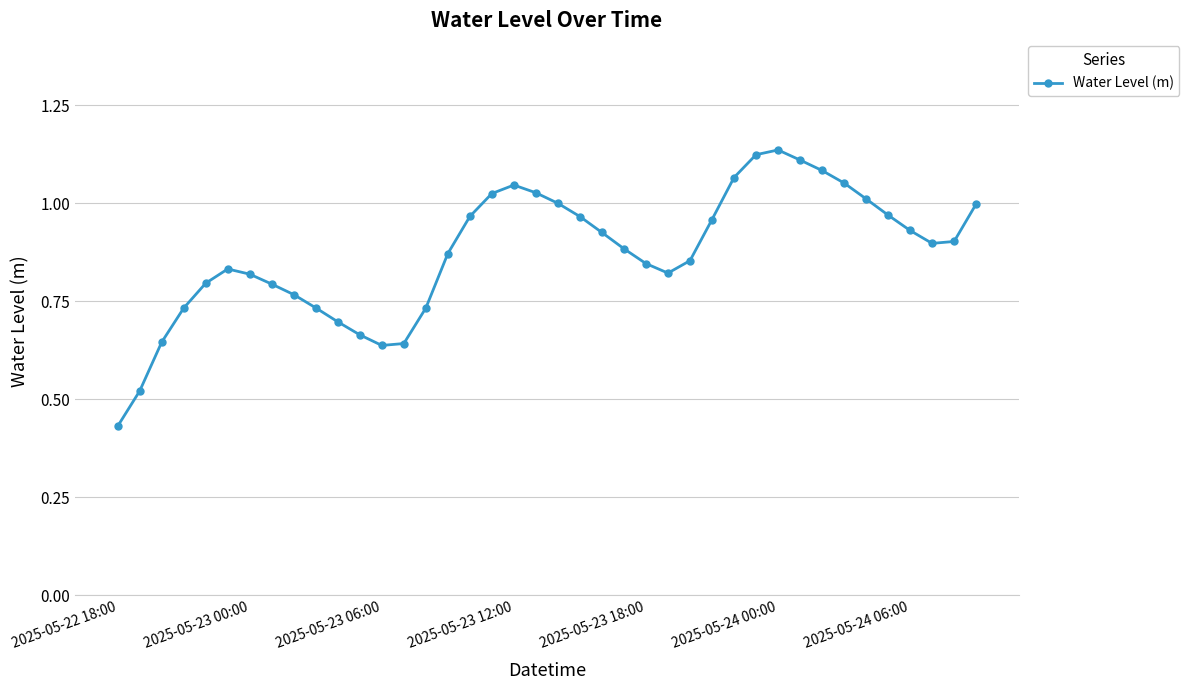

What is the sum of all values?

34.9